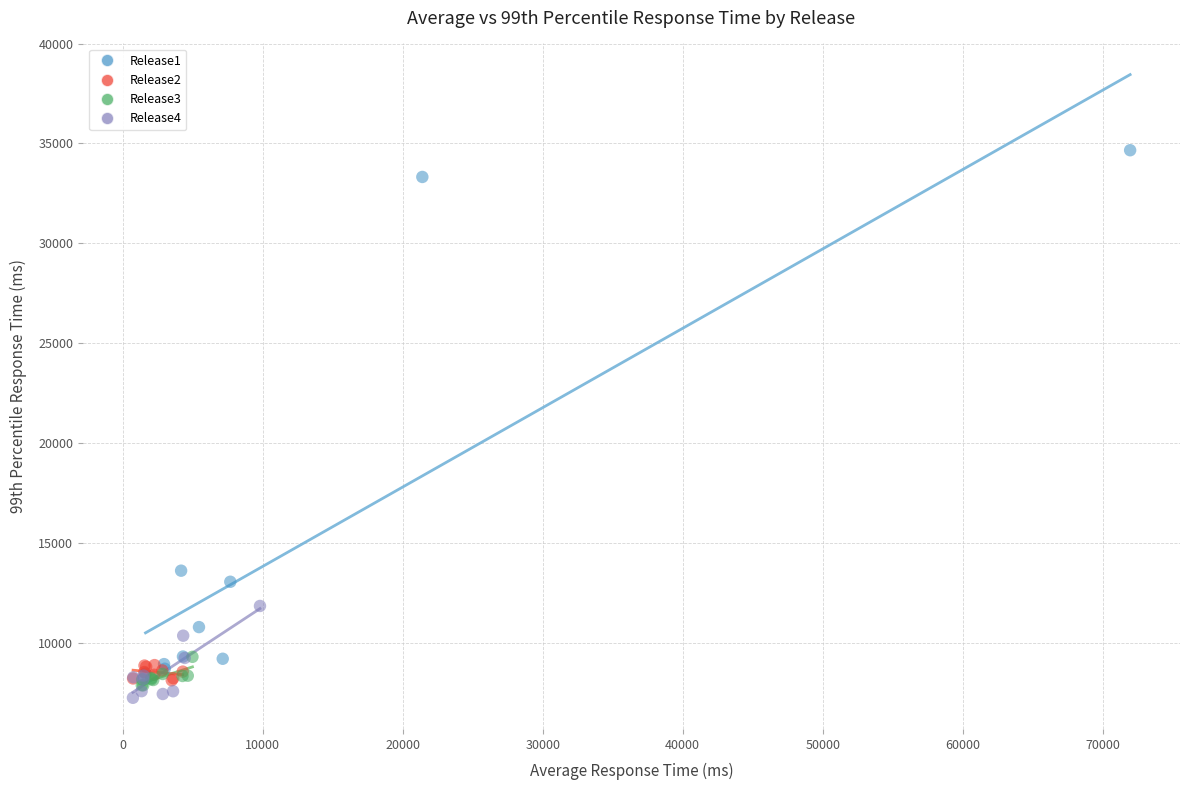

Which series reaches the maximum Y coordinate?

Release1